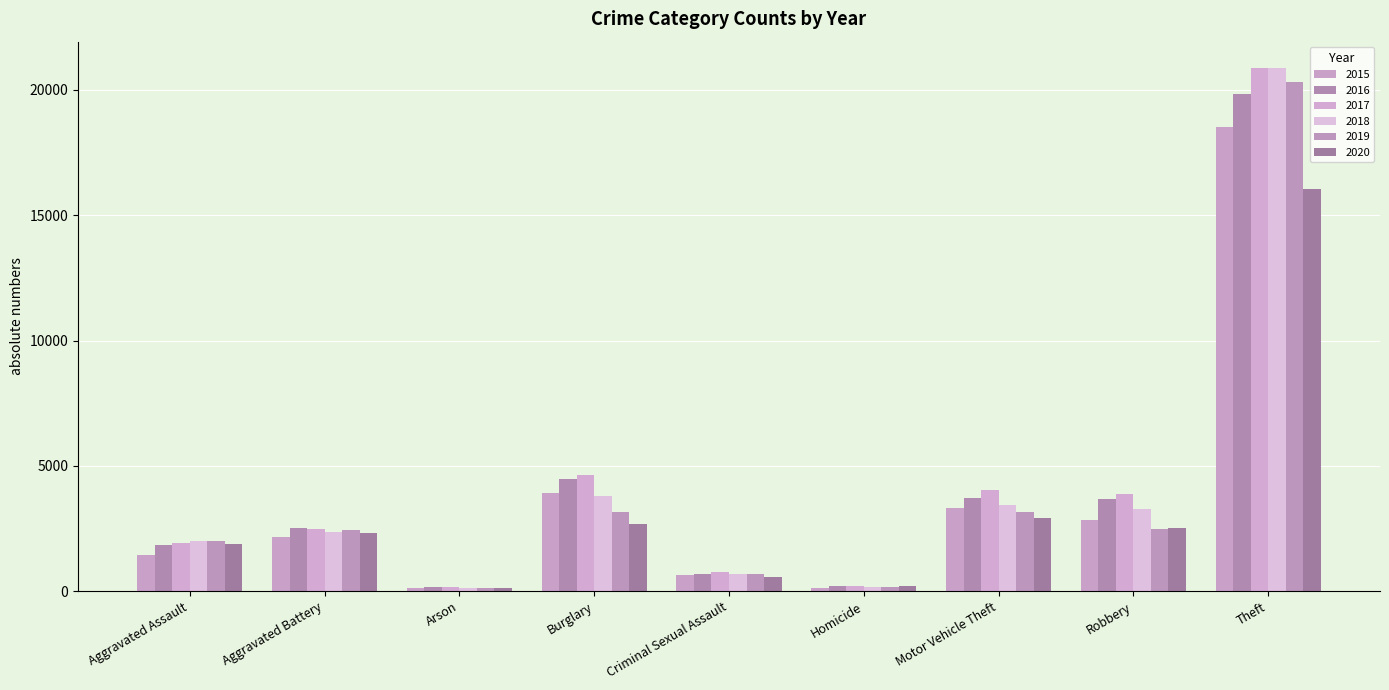

The value of 2019 at Robbery is 4487. True or false?

False